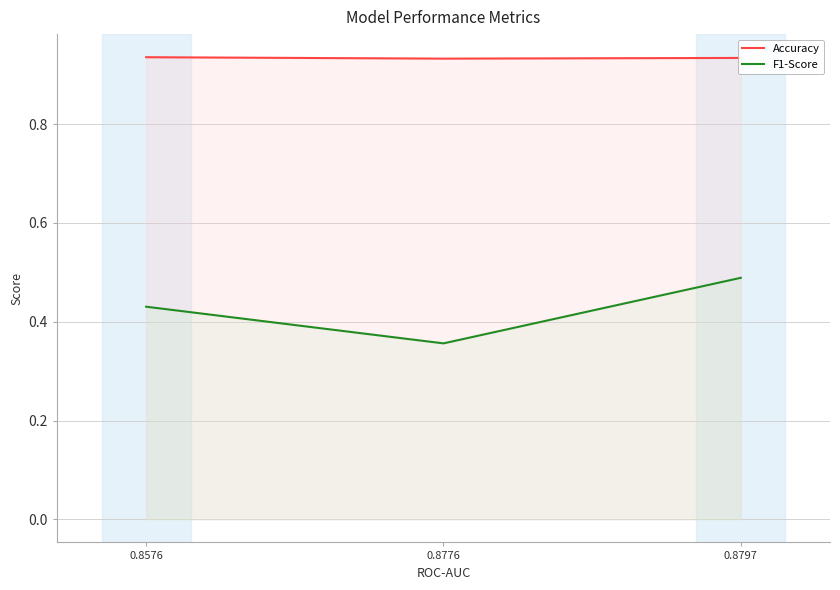

Reading left to right, list all the values displayed in this chart.

Accuracy: 0.8576=0.9	0.8776=0.9	0.8797=0.9
F1-Score: 0.8576=0.4	0.8776=0.4	0.8797=0.5